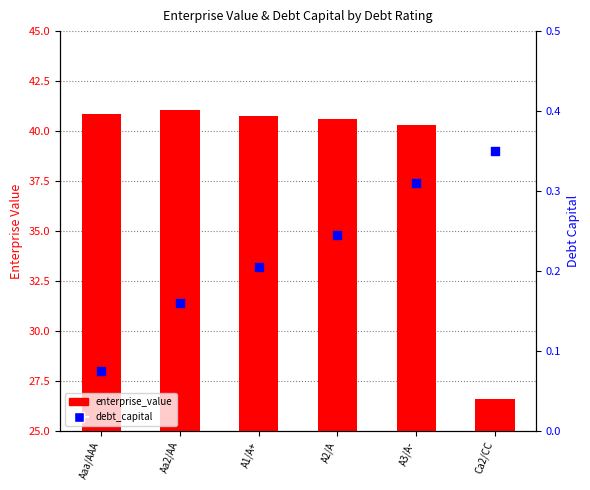

Is the value of enterprise_value at A1/A+ greater than the value of debt_capital at A2/A?

Yes